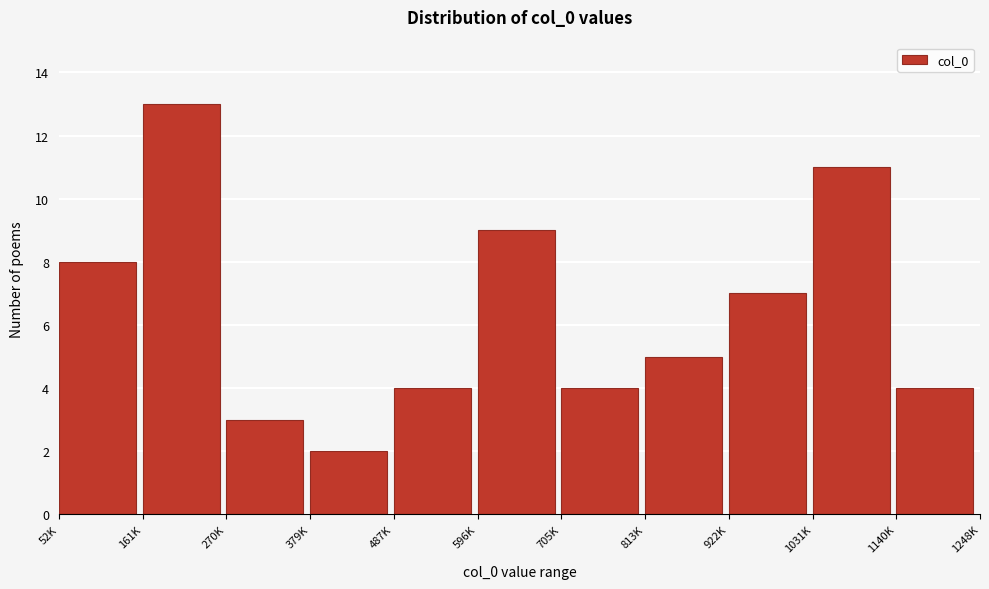

Reading left to right, what are all the values shown in this chart?

8	13	3	2	4	9	4	5	7	11	4